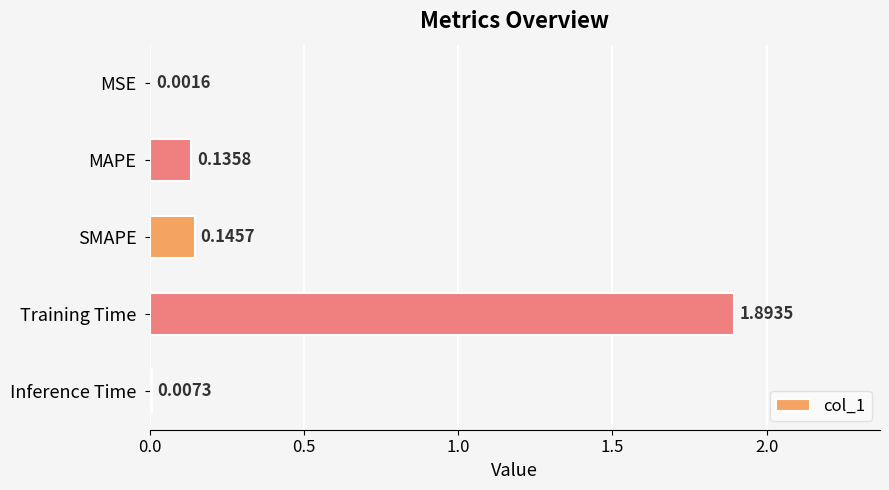

Which label corresponds to the largest value in the chart?

Training Time